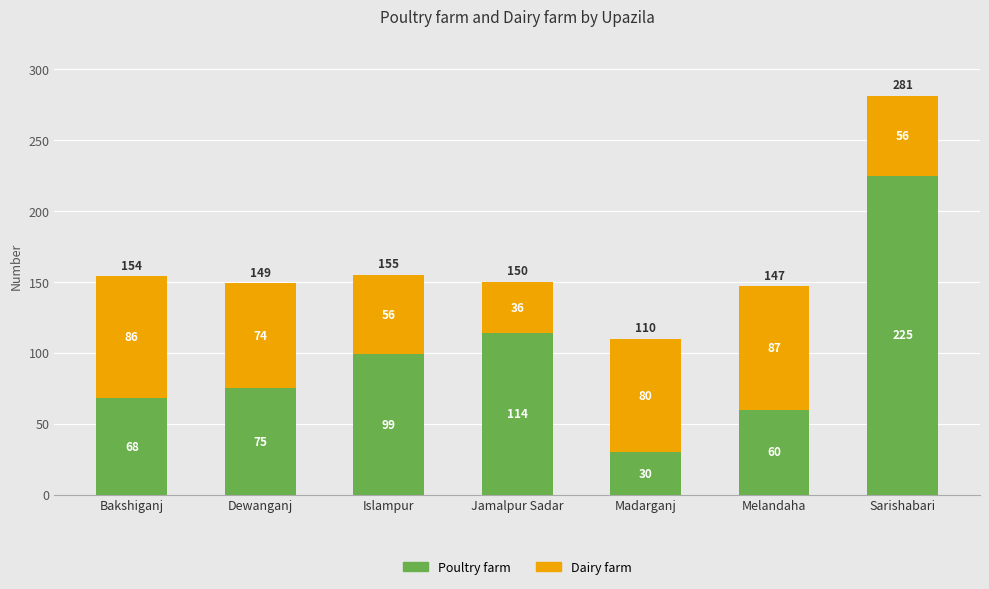

Does the chart contain stacked bars?

Yes